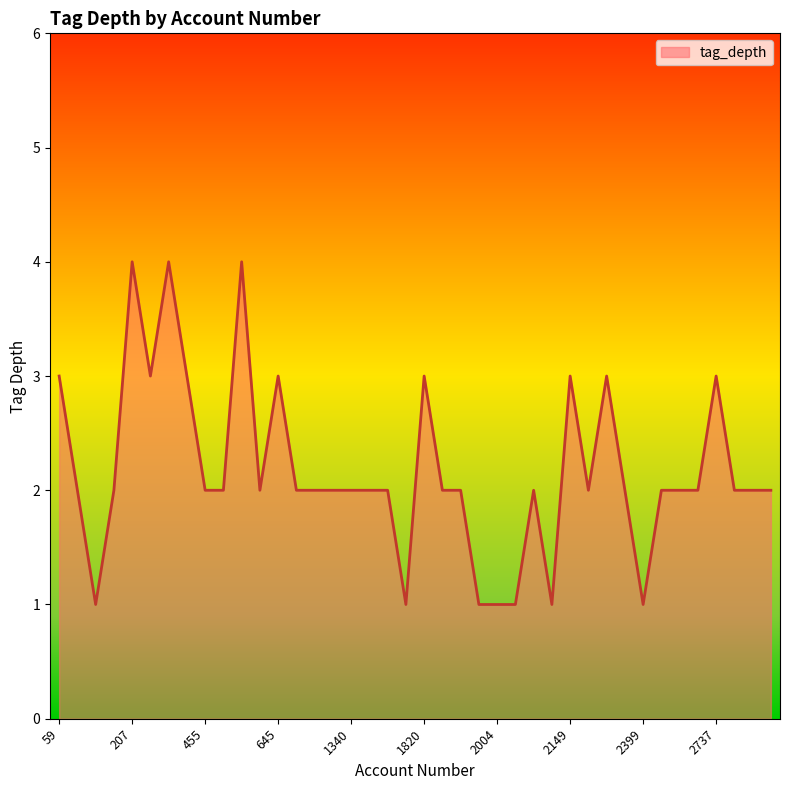

Does the chart have visible grid lines?

No